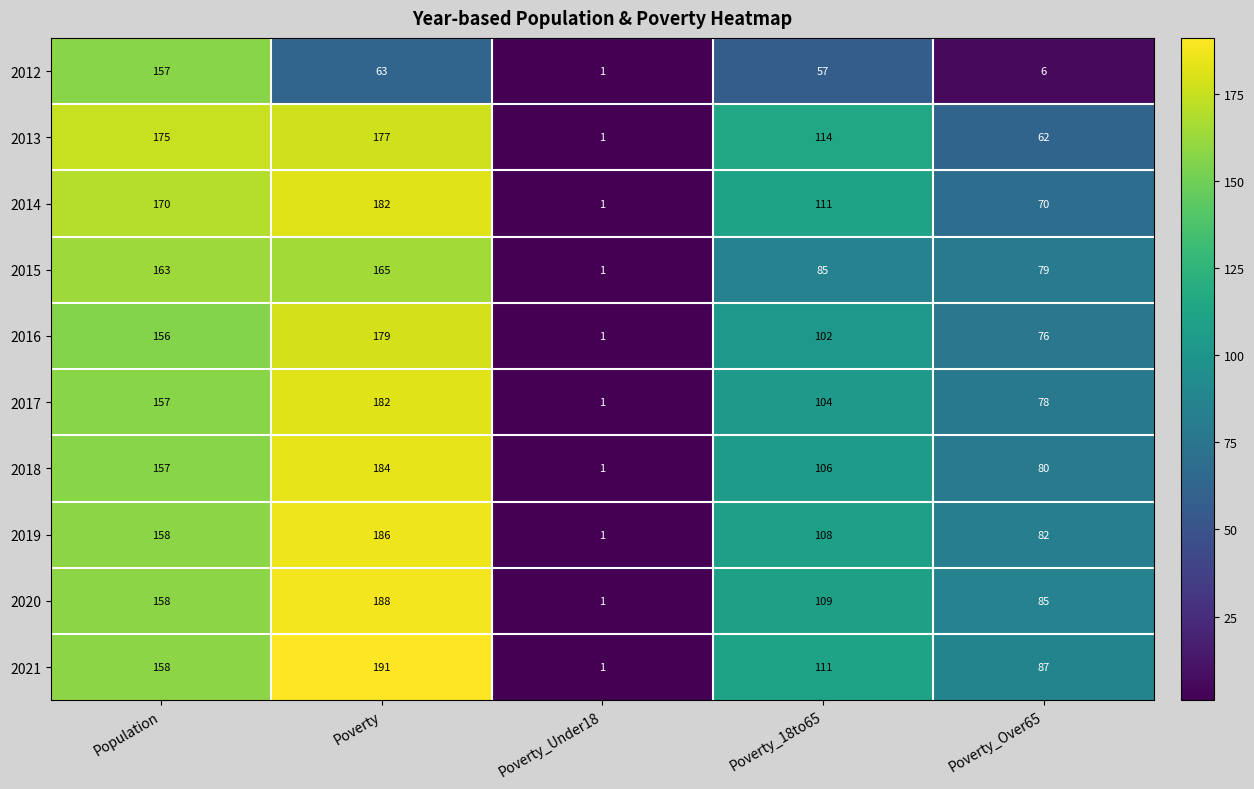

The 2017 series shows 74 at Population. True or false?

False